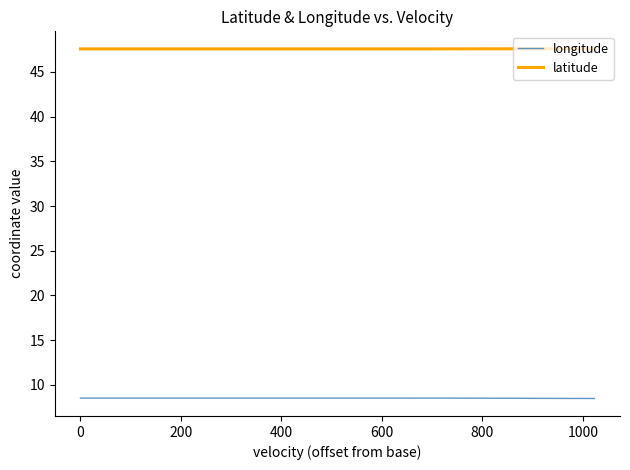

The value of latitude at 26 is 17.1. True or false?

False